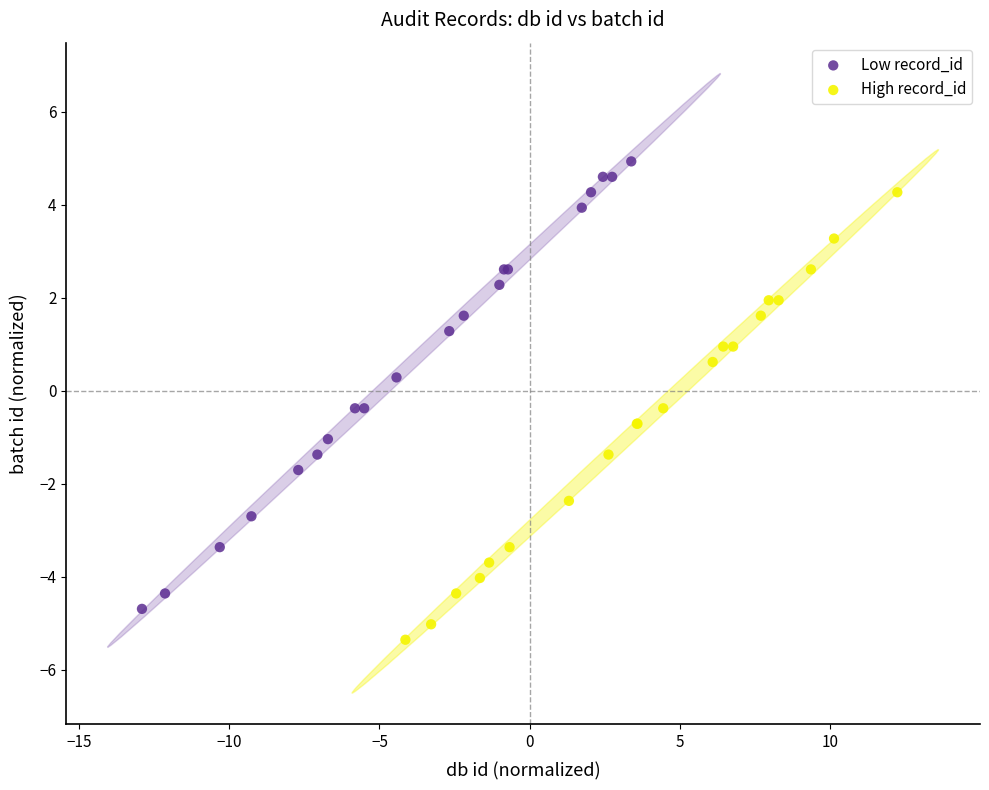

Which series reaches the maximum Y coordinate?

Low record_id